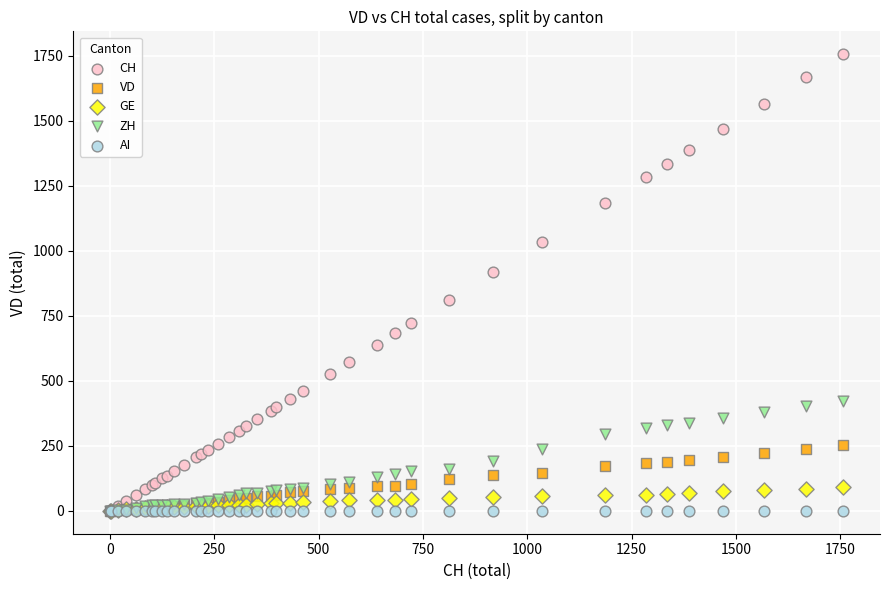

What are all the series names shown in the legend?

CH, VD, GE, ZH, AI